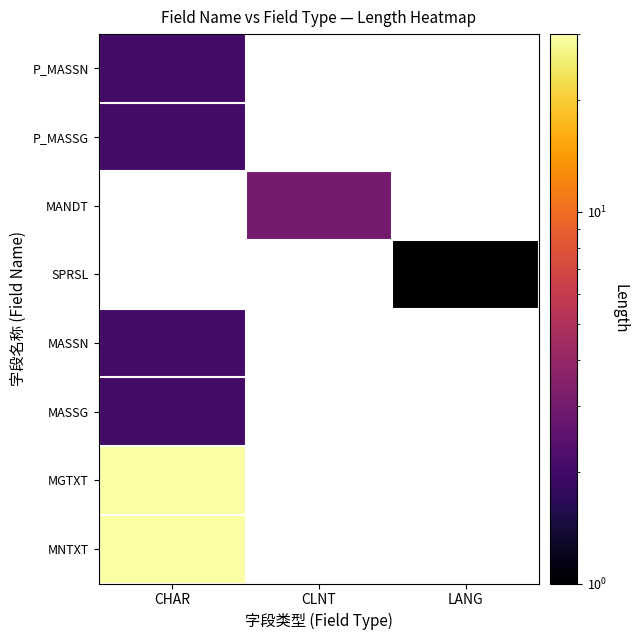

True or false: MGTXT has a value of 50.1 at CHAR.

False